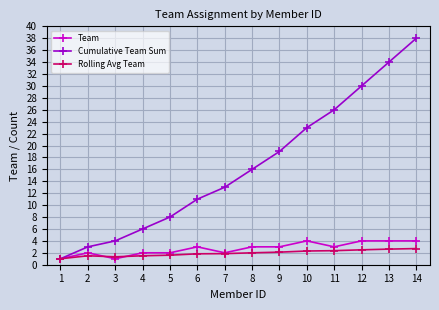

True or false: Rolling Avg Team has more than 0 points higher than both neighbors.

True